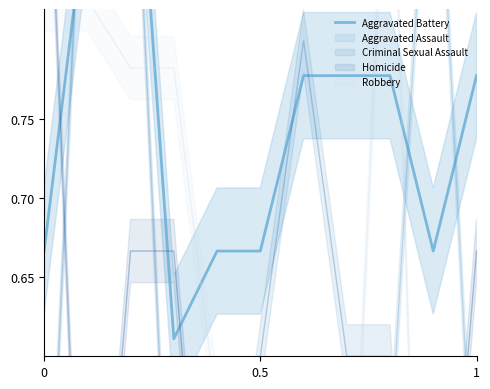

How many points are lower than both their immediate neighbors (excluding endpoints)?

2